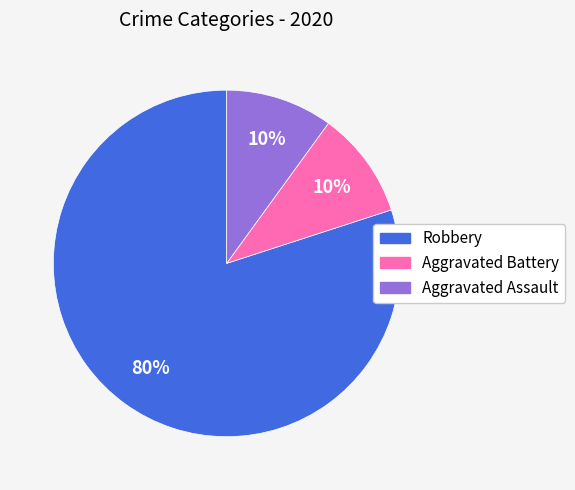

What percentage is the Robbery slice, to the nearest percent?

80%